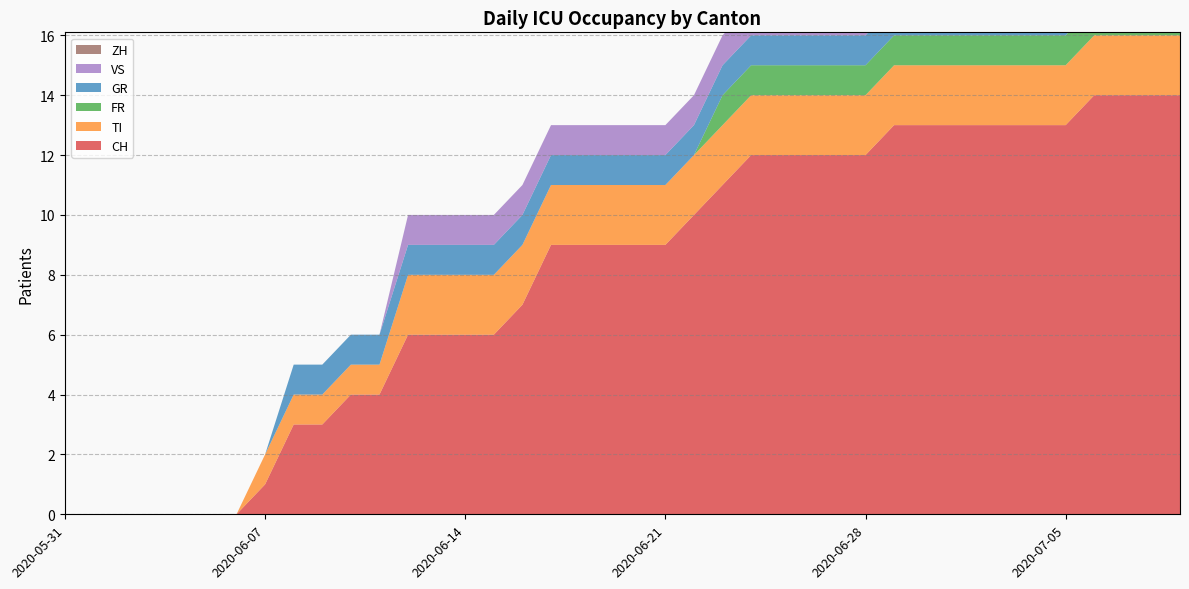

Reading left to right, extract all data points from this chart.

CH: 0	0	0	0	0	0	0	1	3	3	4	4	6	6	6	6	7	9	9	9	9	9	10	11	12	12	12	12	12	13	13	13	13	13	13	13	14	14	14	14
TI: 0	0	0	0	0	0	0	1	1	1	1	1	2	2	2	2	2	2	2	2	2	2	2	2	2	2	2	2	2	2	2	2	2	2	2	2	2	2	2	2
FR: 0	0	0	0	0	0	0	0	0	0	0	0	0	0	0	0	0	0	0	0	0	0	0	1	1	1	1	1	1	1	1	1	1	1	1	1	1	1	1	1
GR: 0	0	0	0	0	0	0	0	1	1	1	1	1	1	1	1	1	1	1	1	1	1	1	1	1	1	1	1	1	1	1	1	1	1	1	1	1	1	1	1
VS: 0	0	0	0	0	0	0	0	0	0	0	0	1	1	1	1	1	1	1	1	1	1	1	1	1	1	1	1	1	1	1	1	1	1	1	1	1	0	1	0
ZH: 0	0	0	0	0	0	0	0	0	0	0	0	0	0	0	0	0	0	0	0	0	0	0	0	0	0	0	0	0	1	1	1	1	1	1	1	1	1	1	1